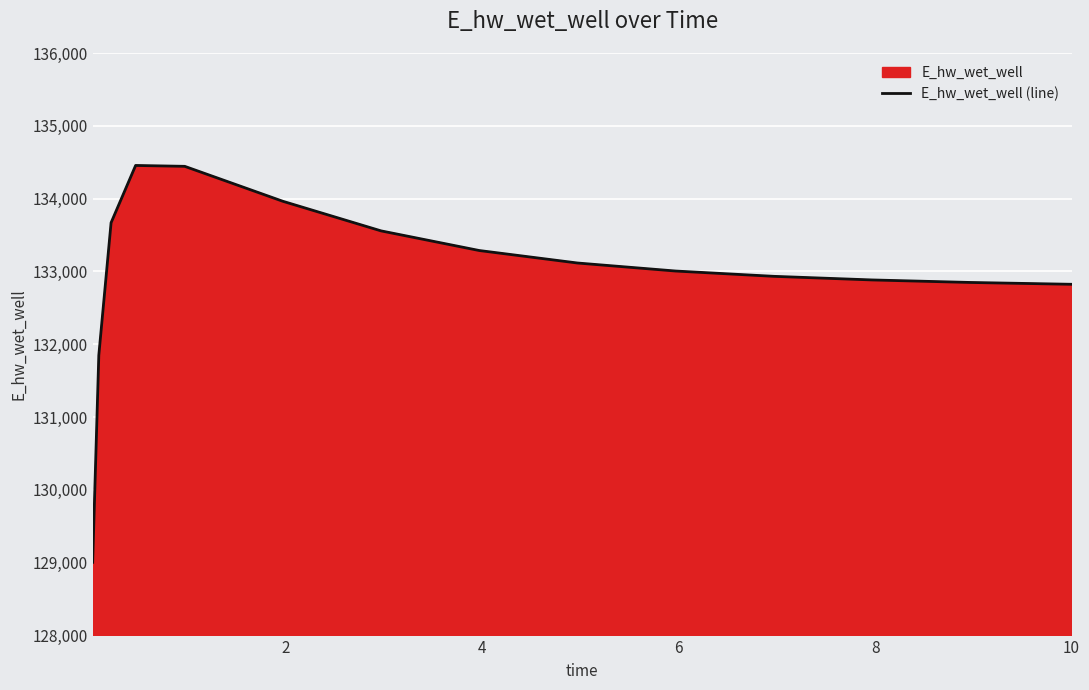

Reading left to right, list all the values displayed in this chart.

129006.2	131849.1	133669.2	134455.8	134443.7	133963.5	133557.3	133287.6	133116.2	133006.0	132933.2	132883.7	132849.1	132824.7	132824.0